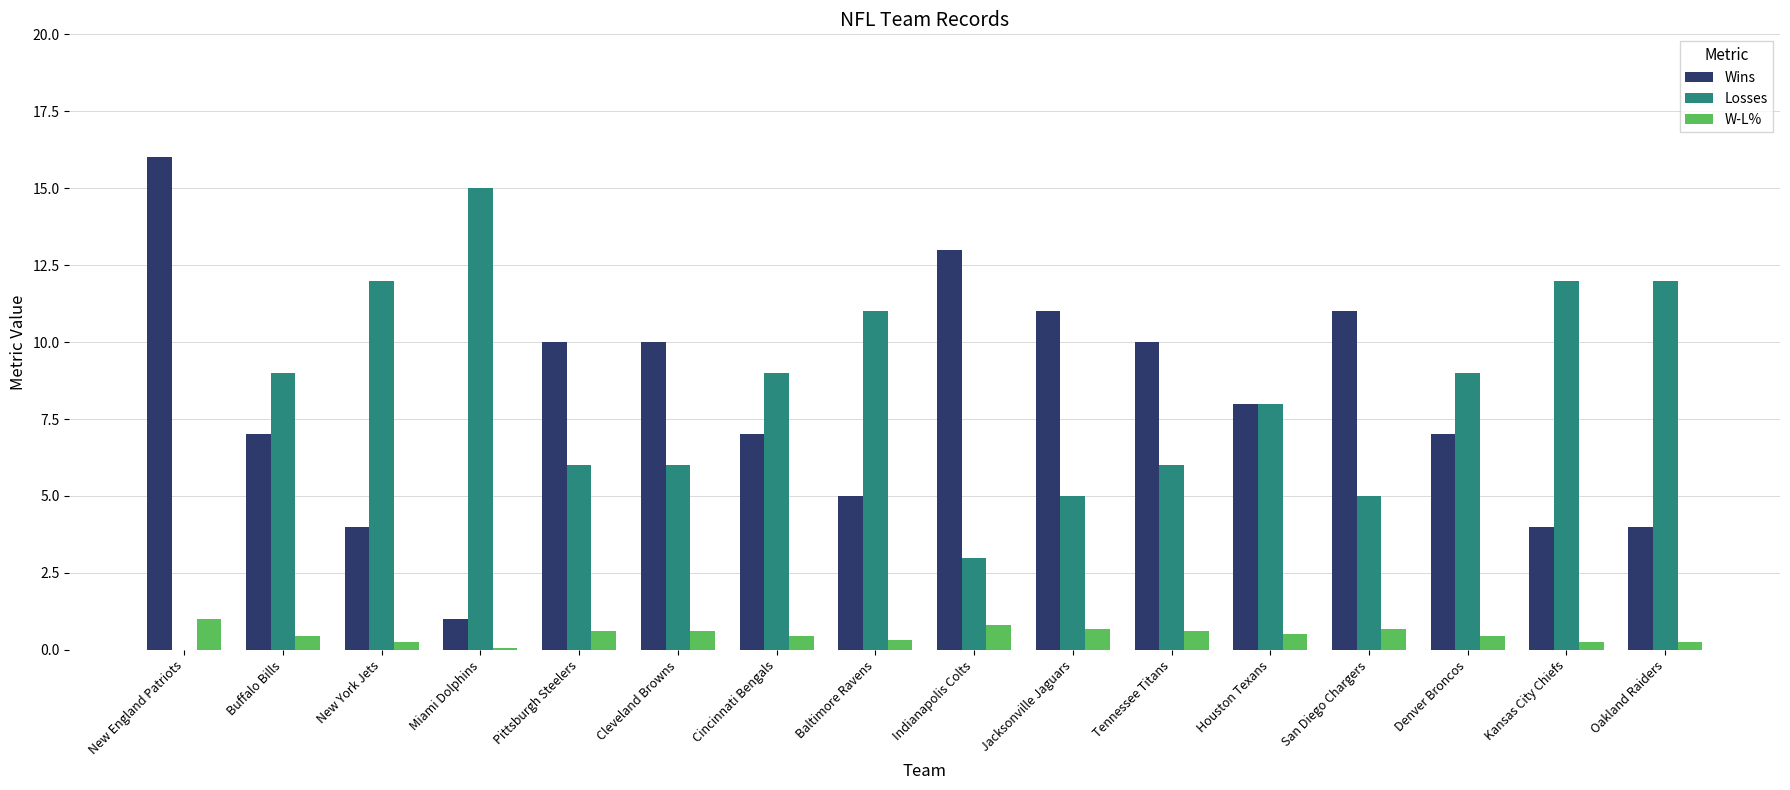

Are the bars horizontal?

No